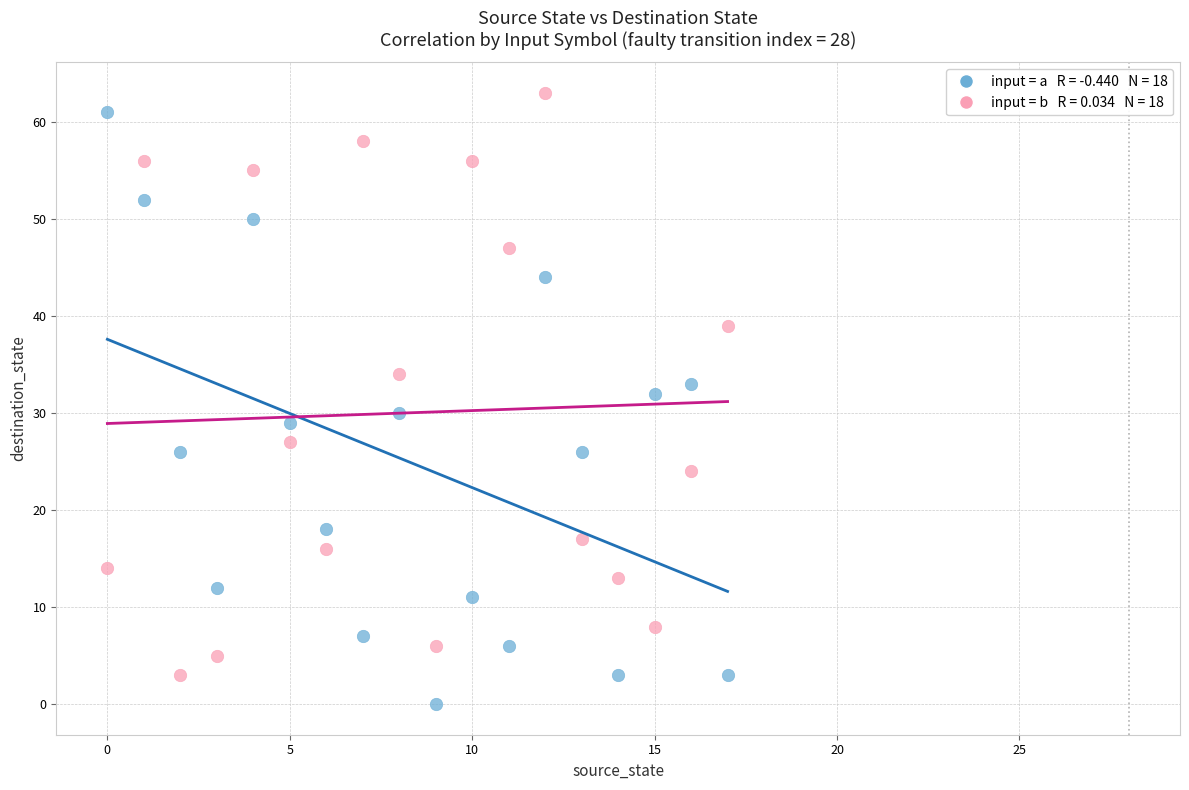

Across all data points, what is the range of Y values (max minus min)?

63